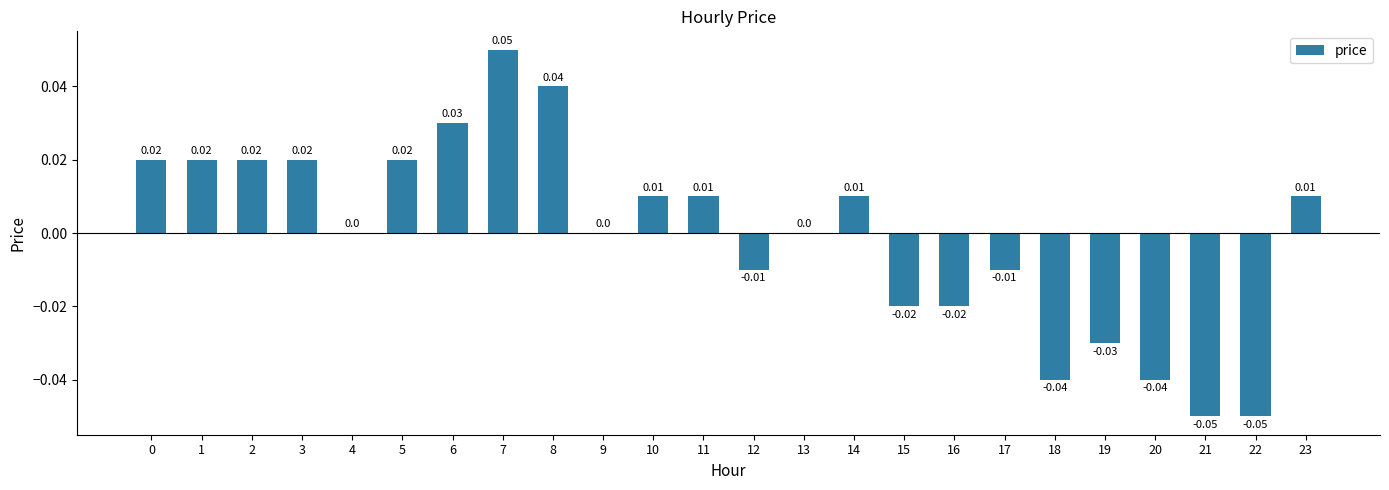

Which has a higher value, 6 or 3?

6